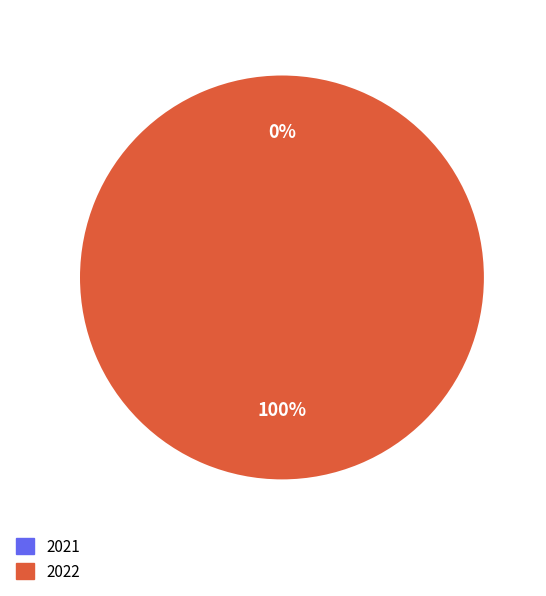

True or false: 2022 accounts for 100% of the total.

True